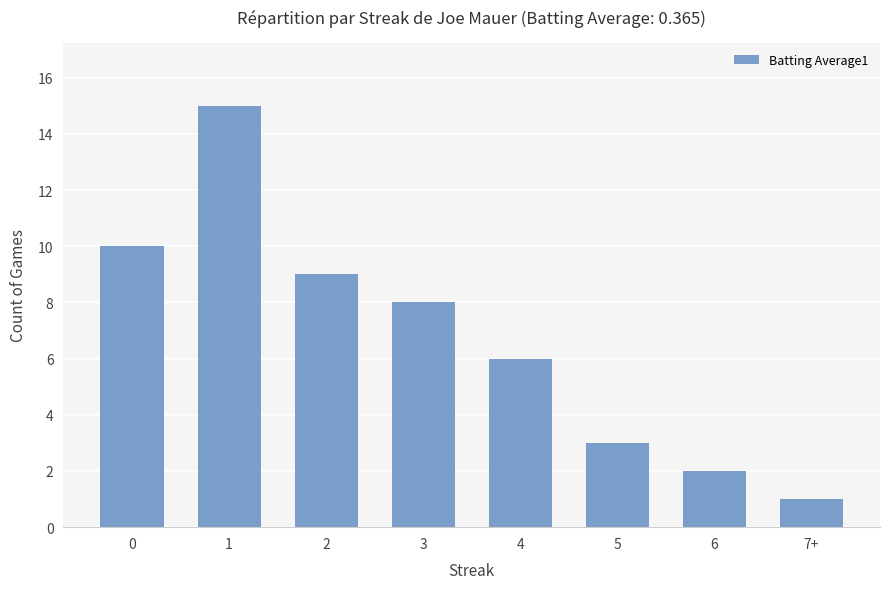

Does the chart contain stacked bars?

No